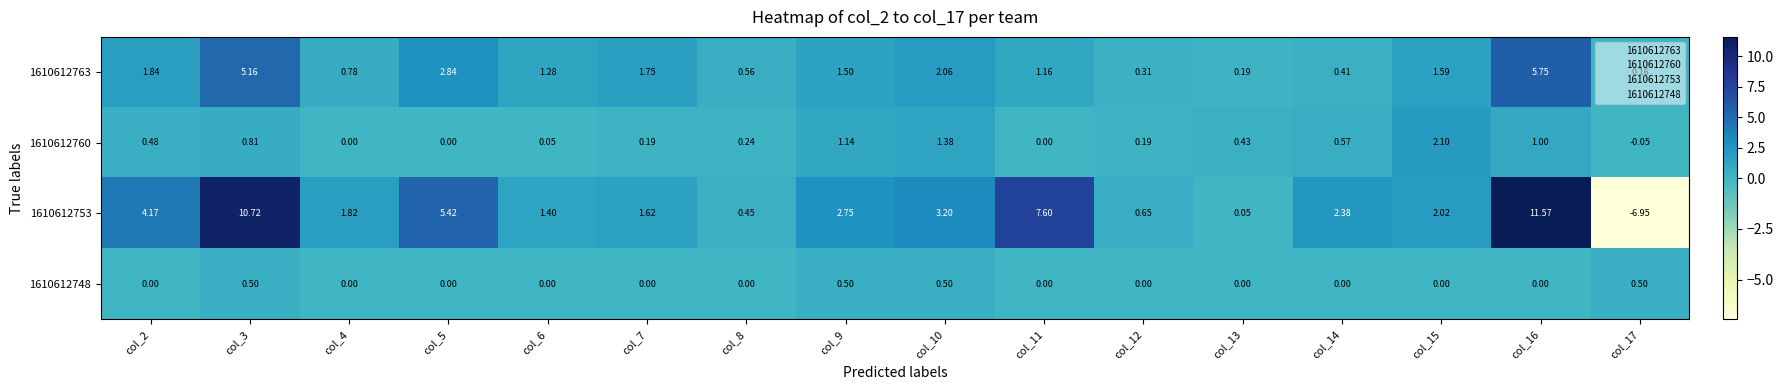

Count the number of data series in this chart.

4